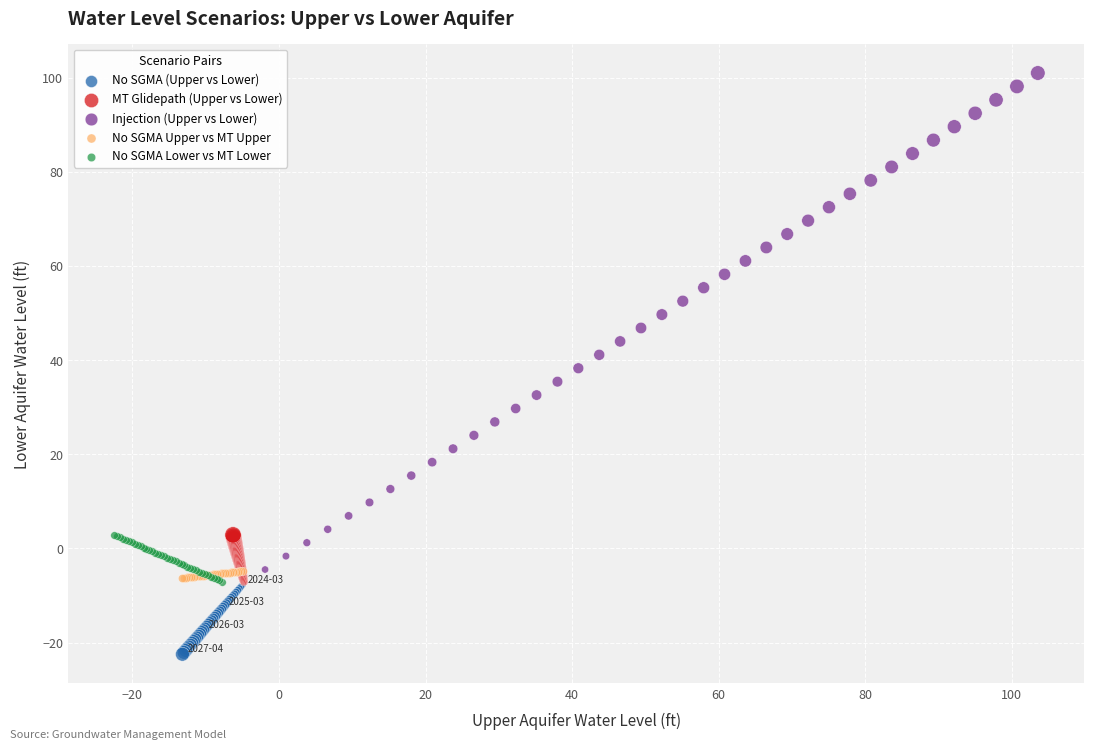

Which series contains the lowest Y value?

No SGMA (Upper vs Lower)